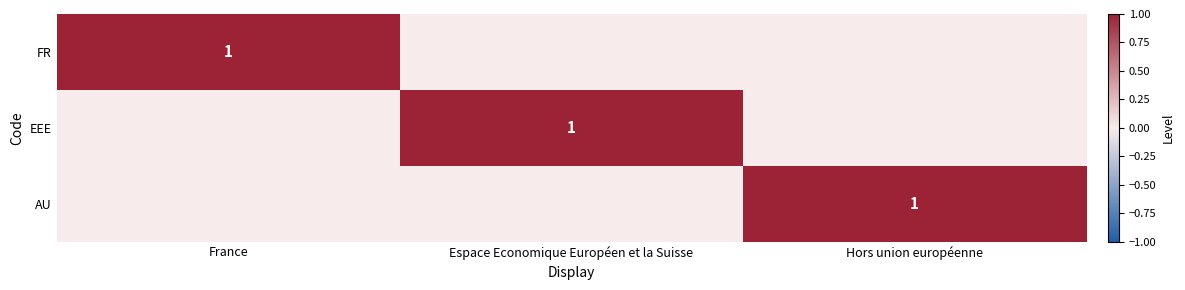

What is the total value across all series at Hors union européenne?

1